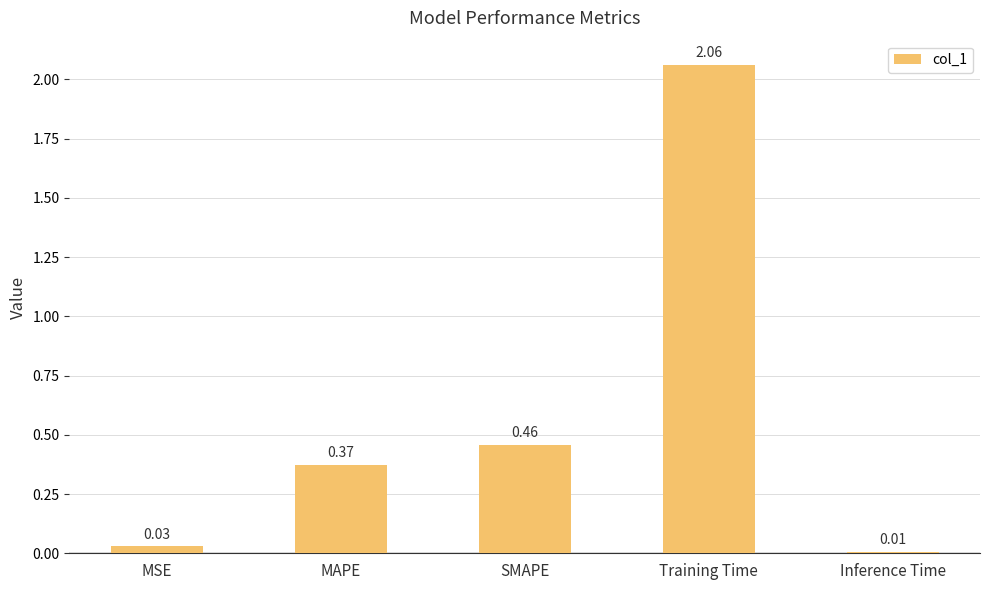

At which label is the value closest to 1?

SMAPE